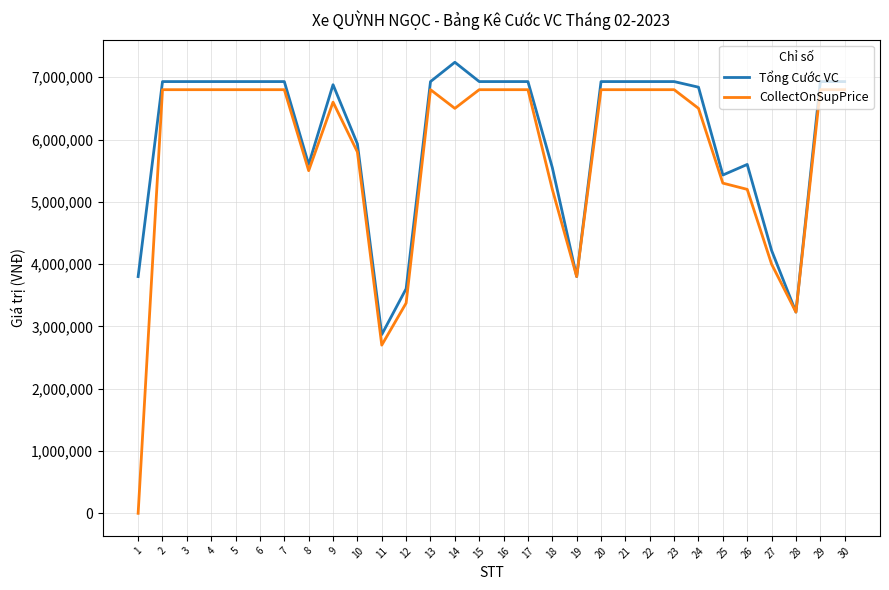

What is the difference between the highest and lowest values at 23?

130000